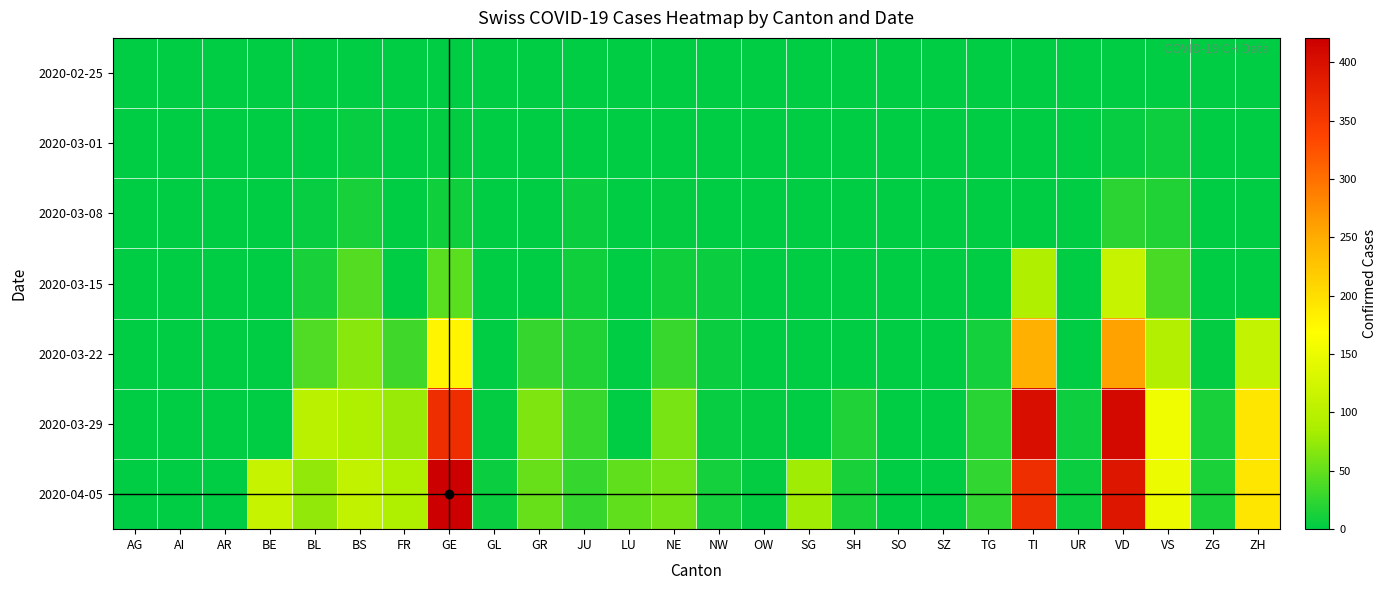

Reading right to left, transcribe all the data shown in this chart.

2020-02-25: ZH=0	ZG=0	VS=0	VD=0	UR=0	TI=0	TG=0	SZ=0	SO=0	SH=0	SG=0	OW=0	NW=0	NE=0	LU=0	JU=0	GR=0	GL=0	GE=0	FR=0	BS=0	BL=0	BE=0	AR=0	AI=0	AG=0
2020-03-01: ZH=0	ZG=0	VS=8	VD=4	UR=0	TI=0	TG=0	SZ=0	SO=0	SH=0	SG=0	OW=0	NW=0	NE=0	LU=0	JU=1	GR=0	GL=0	GE=3	FR=0	BS=4	BL=1	BE=0	AR=0	AI=0	AG=0
2020-03-08: ZH=0	ZG=0	VS=17	VD=22	UR=0	TI=0	TG=0	SZ=0	SO=0	SH=0	SG=0	OW=0	NW=0	NE=3	LU=0	JU=5	GR=0	GL=0	GE=9	FR=0	BS=13	BL=4	BE=0	AR=0	AI=0	AG=0
2020-03-15: ZH=0	ZG=0	VS=37	VD=113	UR=0	TI=92	TG=1	SZ=0	SO=0	SH=0	SG=0	OW=0	NW=6	NE=9	LU=0	JU=9	GR=0	GL=0	GE=46	FR=0	BS=42	BL=12	BE=0	AR=0	AI=0	AG=0
2020-03-22: ZH=110	ZG=3	VS=93	VD=259	UR=0	TI=246	TG=10	SZ=0	SO=0	SH=0	SG=0	OW=0	NW=5	NE=28	LU=0	JU=18	GR=27	GL=0	GE=179	FR=32	BS=69	BL=40	BE=0	AR=0	AI=0	AG=0
2020-03-29: ZH=194	ZG=12	VS=154	VD=409	UR=7	TI=402	TG=21	SZ=0	SO=0	SH=15	SG=0	OW=3	NW=4	NE=60	LU=0	JU=28	GR=63	GL=2	GE=365	FR=76	BS=90	BL=99	BE=0	AR=0	AI=0	AG=0
2020-04-05: ZH=194	ZG=14	VS=151	VD=392	UR=6	TI=363	TG=25	SZ=0	SO=0	SH=12	SG=79	OW=3	NW=10	NE=59	LU=49	JU=27	GR=52	GL=5	GE=421	FR=89	BS=108	BL=73	BE=113	AR=0	AI=0	AG=0